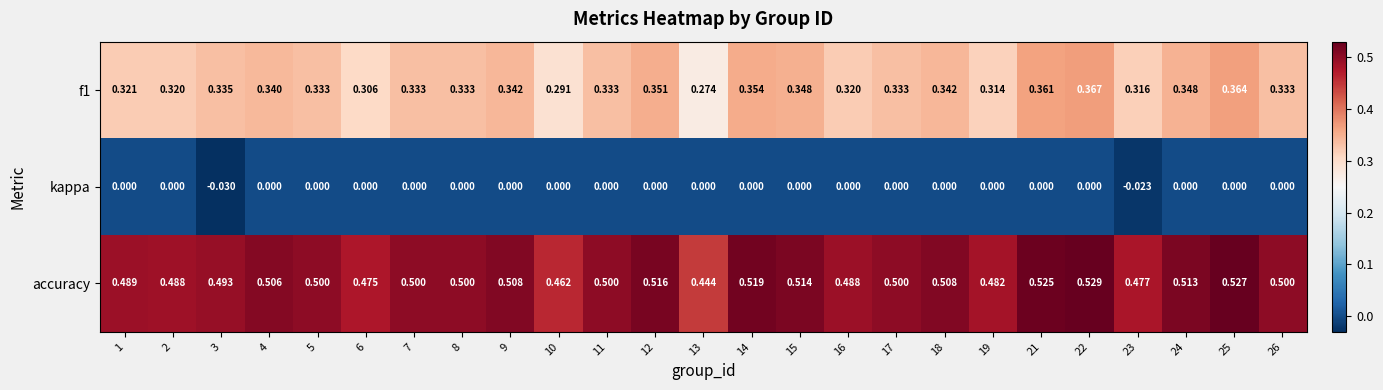

Is the value of kappa at 9 greater than the value of accuracy at 15?

No